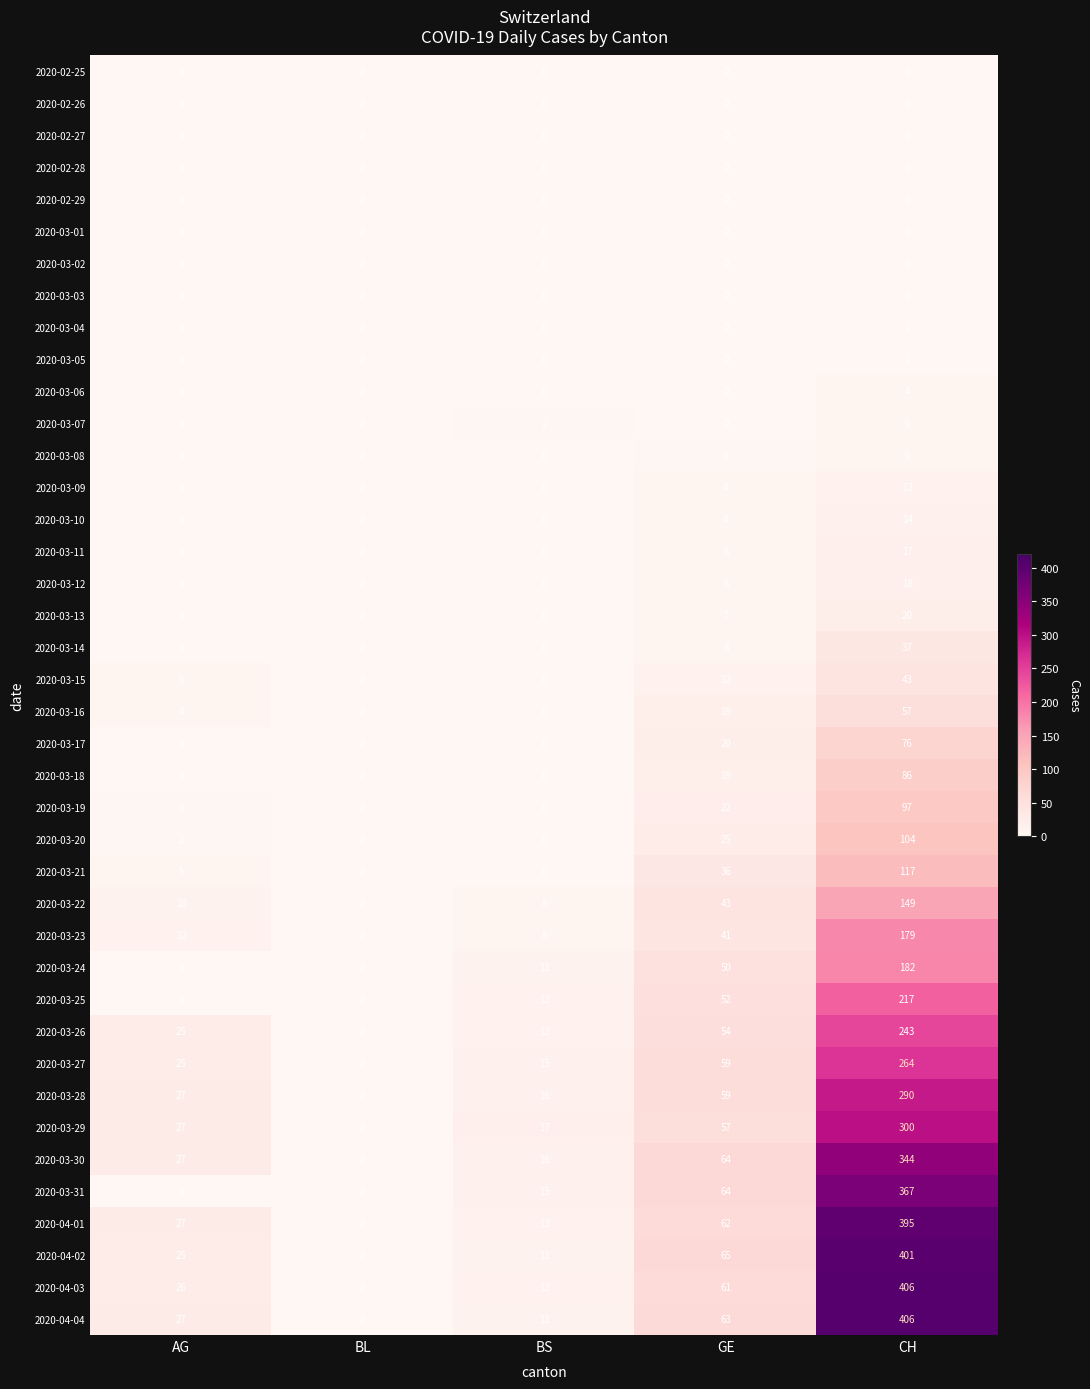

At how many categories does at least one series exceed 152?

1